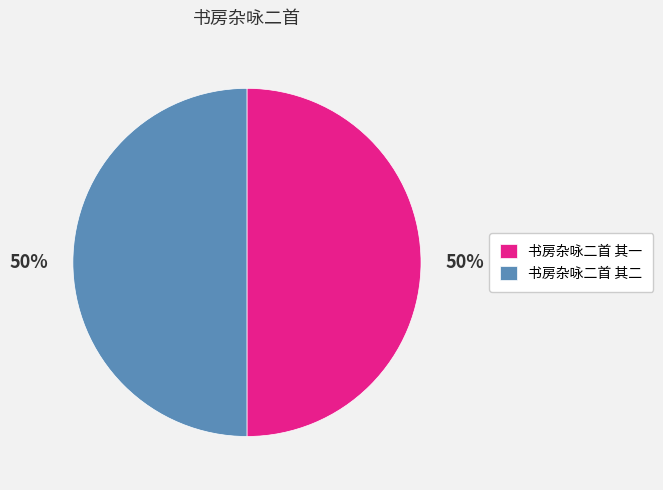

To the nearest percent, what is the average slice percentage?

50%